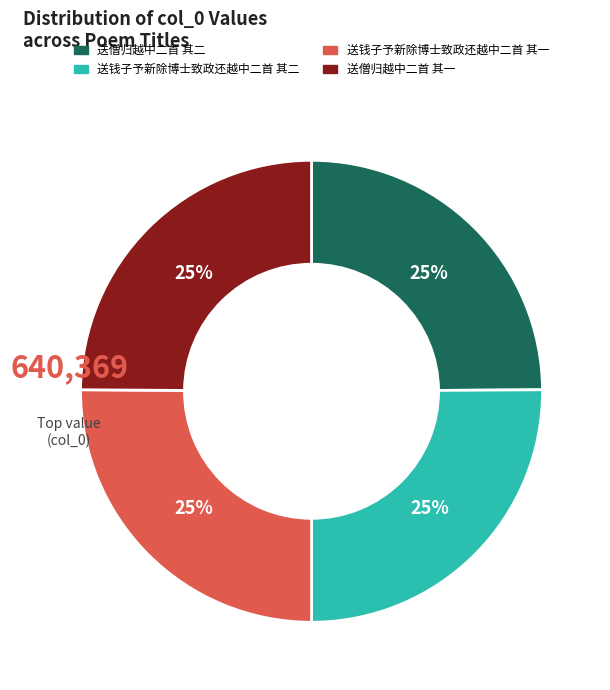

How many slices are in this pie chart?

4